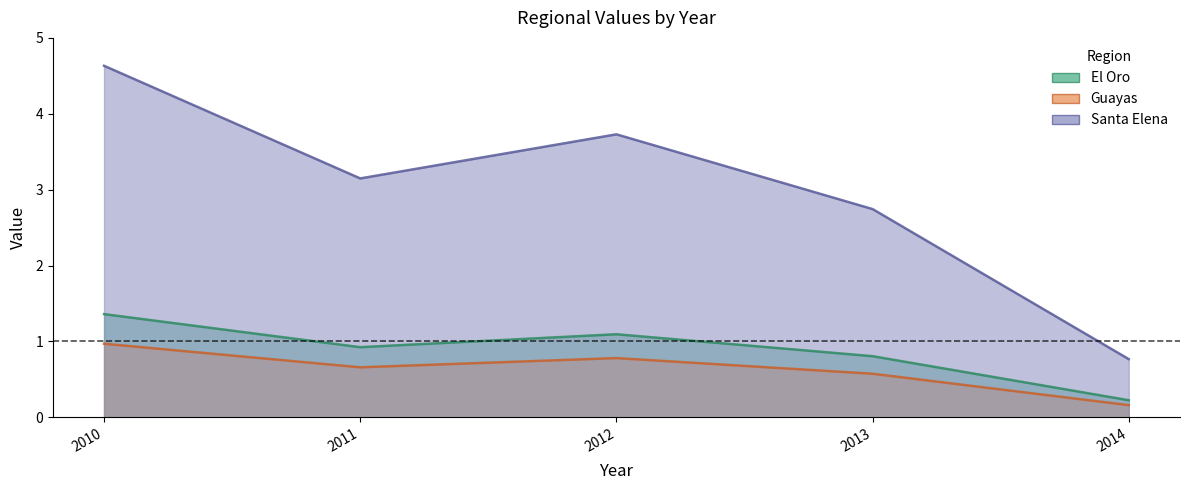

Reading right to left, list all the values displayed in this chart.

El Oro: 2014=0.2	2013=0.8	2012=1.1	2011=0.9	2010=1.4
Guayas: 2014=0.2	2013=0.6	2012=0.8	2011=0.7	2010=1.0
Santa Elena: 2014=0.8	2013=2.7	2012=3.7	2011=3.1	2010=4.6